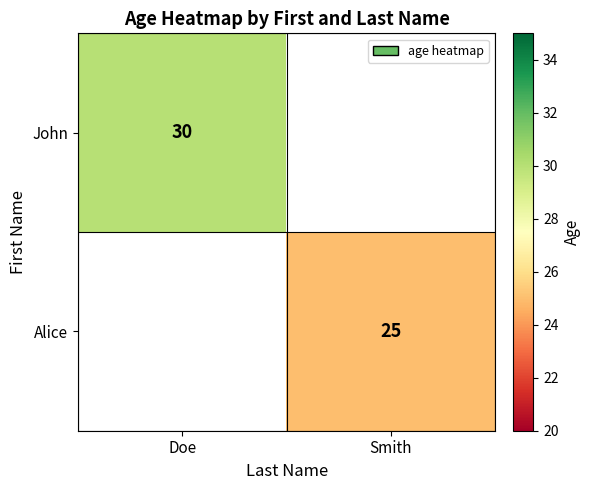

What is the maximum value shown in the chart?

30.0